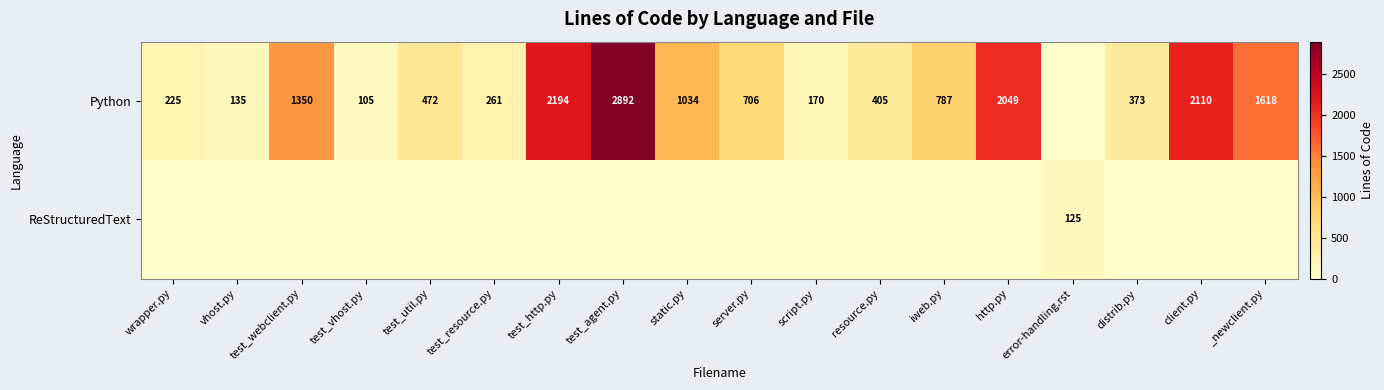

True or false: Python has a value of 170 at script.py.

True